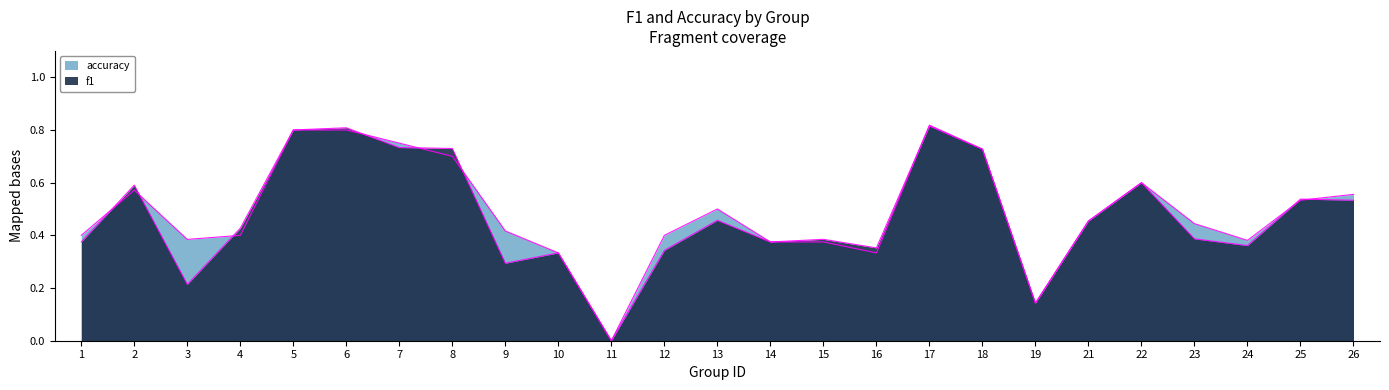

Is it true that f1 equals 0.7 at 25?

False